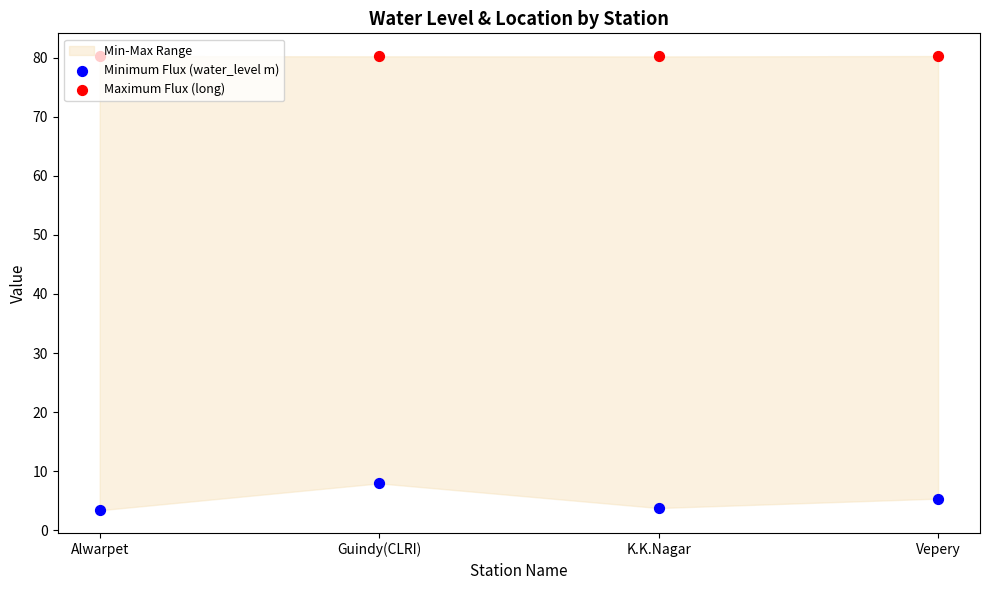

Is the value of Minimum Flux (water_level m) at K.K.Nagar greater than the value of Maximum Flux (long) at Alwarpet?

No